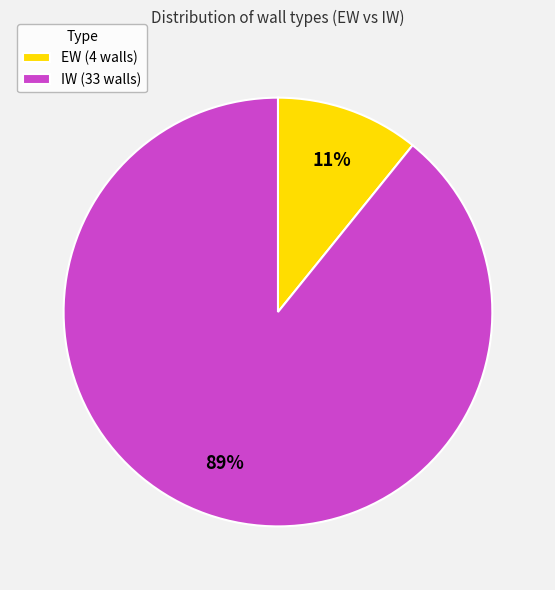

To the nearest percent, what is the combined percentage of EW and IW?

100%